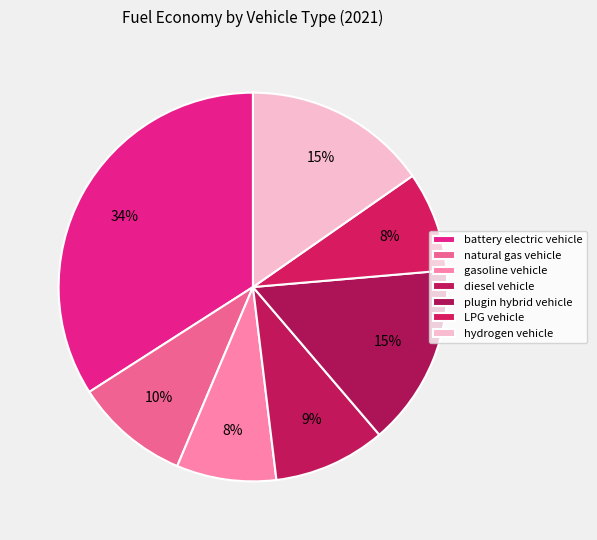

What percentage is the diesel vehicle slice, to the nearest percent?

9%